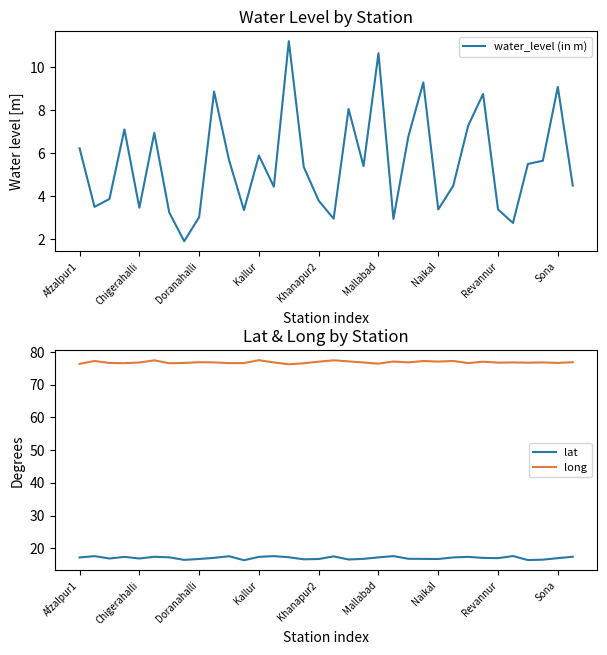

How many lines are shown in the chart?

3